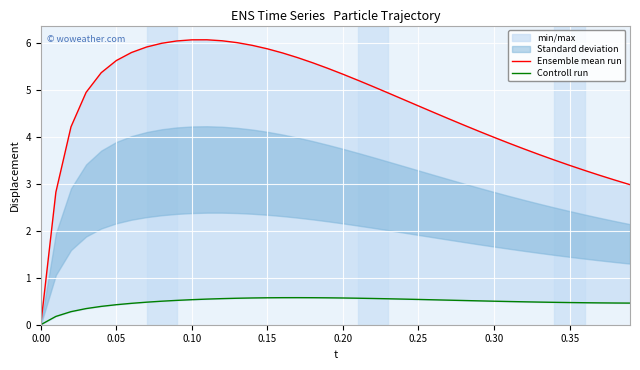

What is the value of the Controll run point at the 22nd from the left?

0.6